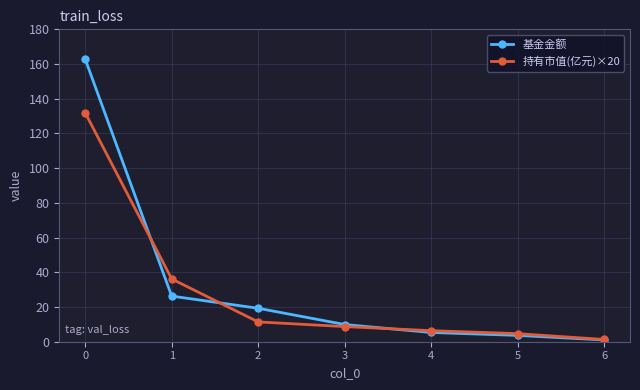

What is the value of the 基金金额 point at the 1st from the left?

162.8